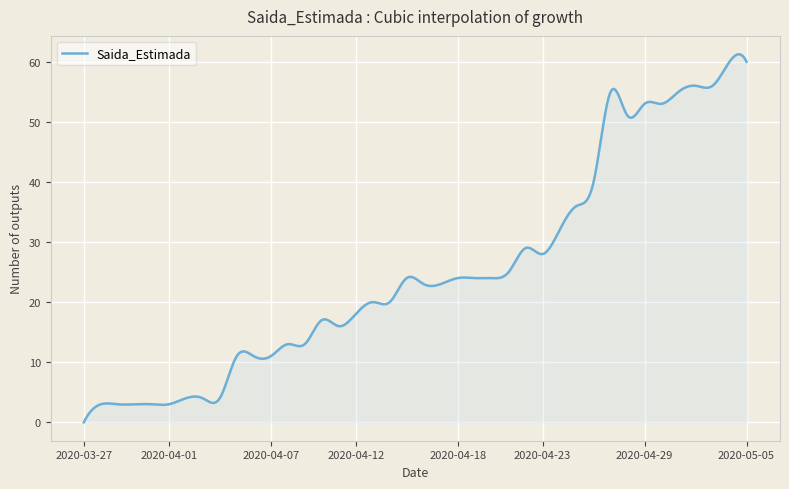

What is the difference between the maximum and minimum values?

61.2